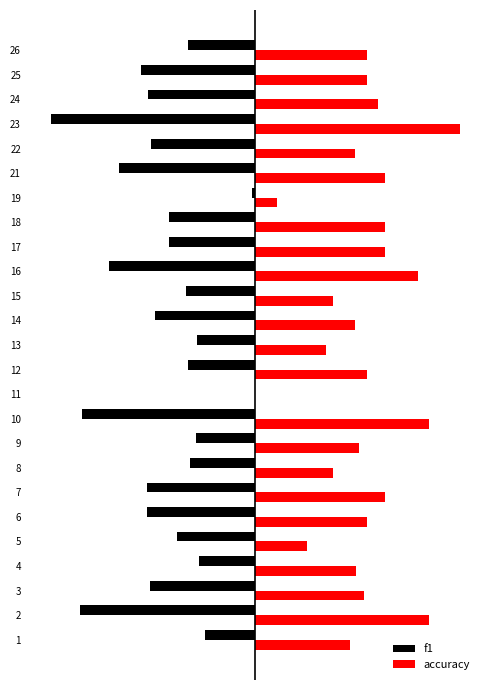

What are all the series names shown in the legend?

f1, accuracy